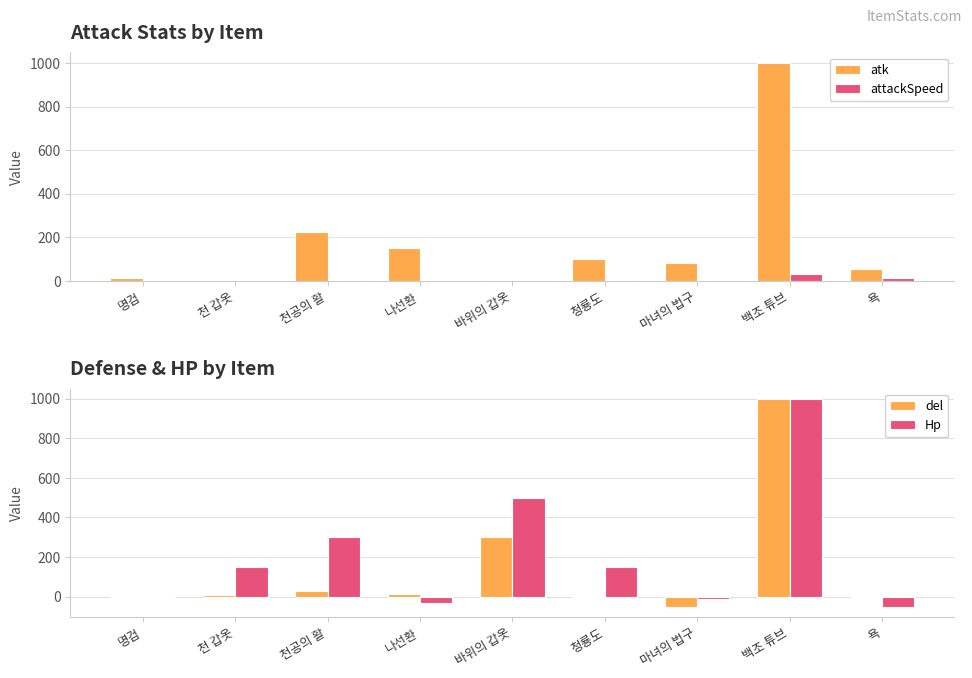

Rank the categories by atk value from highest to lowest.

백조 튜브, 천공의 활, 나선환, 청룡도, 마녀의 법구, 욕, 명검, 바위의 갑옷, 천 갑옷